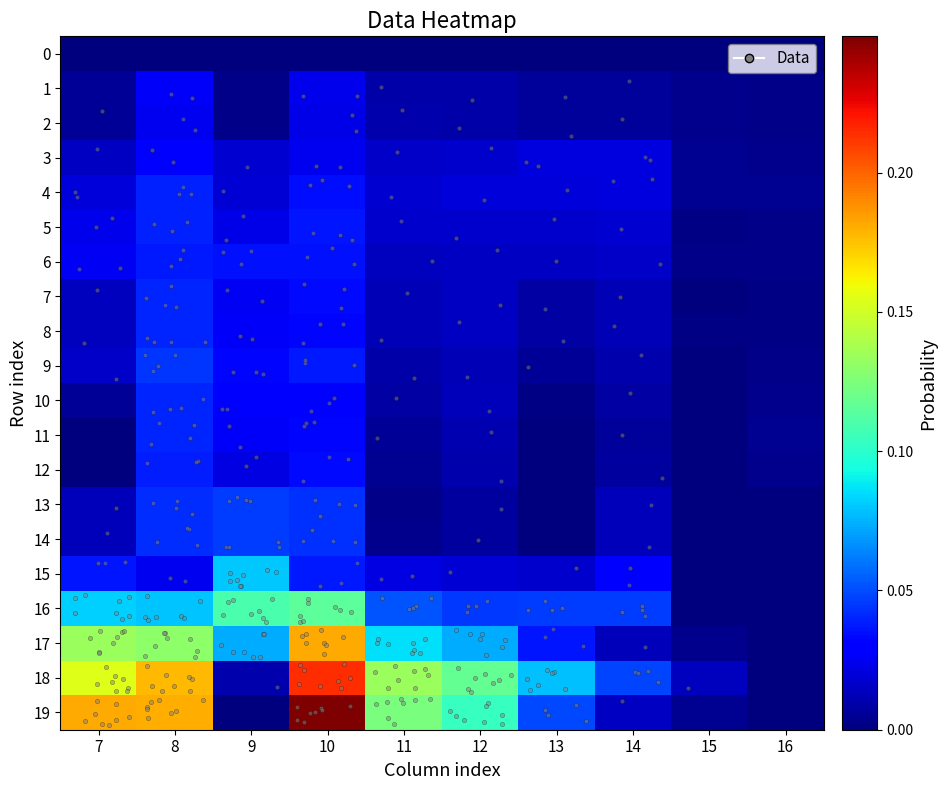

Reading left to right, what are all the values shown in this chart?

0: 7=0.0	8=0.0	9=0.0	10=0.0	11=0.0	12=0.0	13=0.0	14=0.0	15=0.0	16=0.0
1: 7=0.0	8=0.0	9=0.0	10=0.0	11=0.0	12=0.0	13=0.0	14=0.0	15=0.0	16=0.0
2: 7=0.0	8=0.0	9=0.0	10=0.0	11=0.0	12=0.0	13=0.0	14=0.0	15=0.0	16=0.0
3: 7=0.0	8=0.0	9=0.0	10=0.0	11=0.0	12=0.0	13=0.0	14=0.0	15=0.0	16=0.0
4: 7=0.0	8=0.0	9=0.0	10=0.0	11=0.0	12=0.0	13=0.0	14=0.0	15=0.0	16=0.0
5: 7=0.0	8=0.0	9=0.0	10=0.0	11=0.0	12=0.0	13=0.0	14=0.0	15=0.0	16=0.0
6: 7=0.0	8=0.0	9=0.0	10=0.0	11=0.0	12=0.0	13=0.0	14=0.0	15=0.0	16=0.0
7: 7=0.0	8=0.0	9=0.0	10=0.0	11=0.0	12=0.0	13=0.0	14=0.0	15=0.0	16=0.0
8: 7=0.0	8=0.0	9=0.0	10=0.0	11=0.0	12=0.0	13=0.0	14=0.0	15=0.0	16=0.0
9: 7=0.0	8=0.0	9=0.0	10=0.0	11=0.0	12=0.0	13=0.0	14=0.0	15=0.0	16=0.0
10: 7=0.0	8=0.0	9=0.0	10=0.0	11=0.0	12=0.0	13=0.0	14=0.0	15=0.0	16=0.0
11: 7=0.0	8=0.0	9=0.0	10=0.0	11=0.0	12=0.0	13=0.0	14=0.0	15=0.0	16=0.0
12: 7=0.0	8=0.0	9=0.0	10=0.0	11=0.0	12=0.0	13=0.0	14=0.0	15=0.0	16=0.0
13: 7=0.0	8=0.0	9=0.0	10=0.0	11=0.0	12=0.0	13=0.0	14=0.0	15=0.0	16=0.0
14: 7=0.0	8=0.0	9=0.0	10=0.0	11=0.0	12=0.0	13=0.0	14=0.0	15=0.0	16=0.0
15: 7=0.0	8=0.0	9=0.1	10=0.0	11=0.0	12=0.0	13=0.0	14=0.0	15=0.0	16=0.0
16: 7=0.1	8=0.1	9=0.1	10=0.1	11=0.1	12=0.0	13=0.0	14=0.0	15=0.0	16=0.0
17: 7=0.1	8=0.1	9=0.1	10=0.2	11=0.1	12=0.1	13=0.0	14=0.0	15=0.0	16=0.0
18: 7=0.2	8=0.2	9=0.0	10=0.2	11=0.1	12=0.1	13=0.1	14=0.0	15=0.0	16=0.0
19: 7=0.2	8=0.2	9=0.0	10=0.2	11=0.1	12=0.1	13=0.0	14=0.0	15=0.0	16=0.0